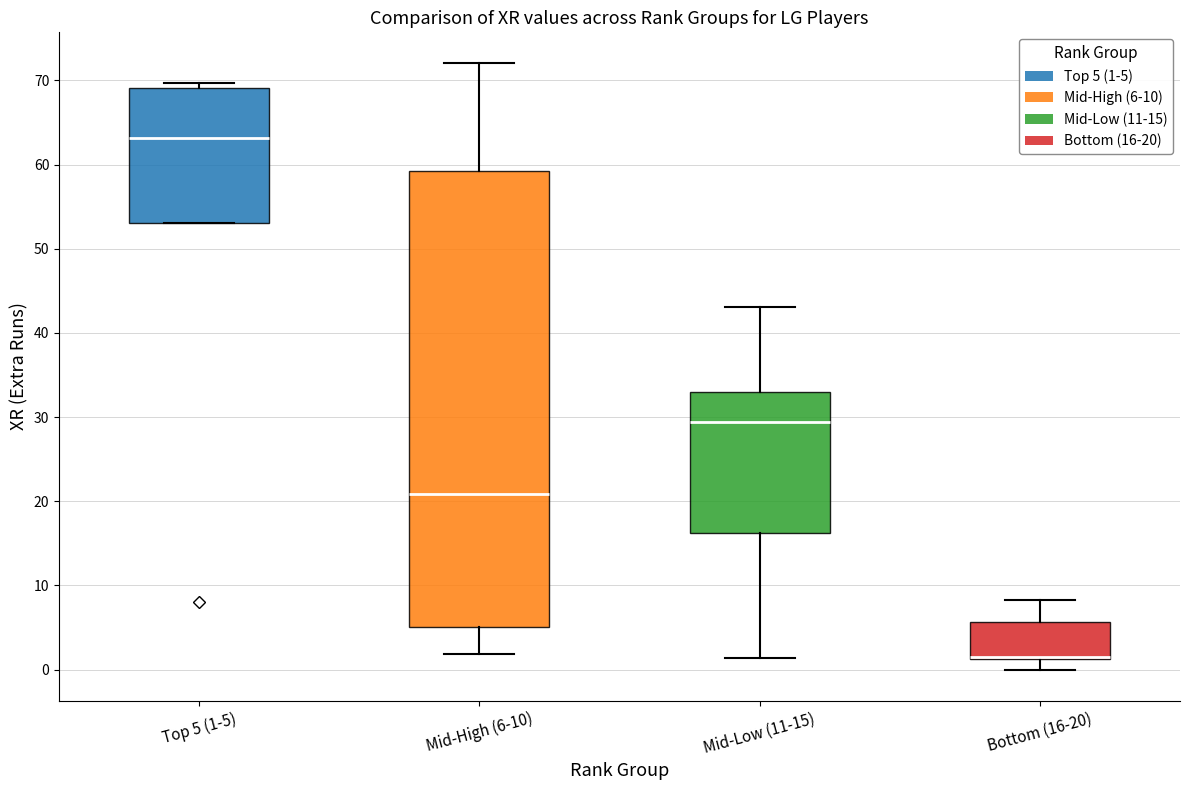

Reading left to right, read every box against the y-axis: the position of its median line, the range the box covers, and the ends of its whiskers. The values are not printed on the chart, so give them approximately, as read against the axis.

Top 5 (1-5): median 63, box 53 to 69, whiskers 53 to 70
Mid-High (6-10): median 21, box 5 to 59, whiskers 2 to 72
Mid-Low (11-15): median 29, box 16 to 33, whiskers 1 to 43
Bottom (16-20): median 2 (drawn on the box's lower edge), box 1 to 6, whiskers 0 to 8